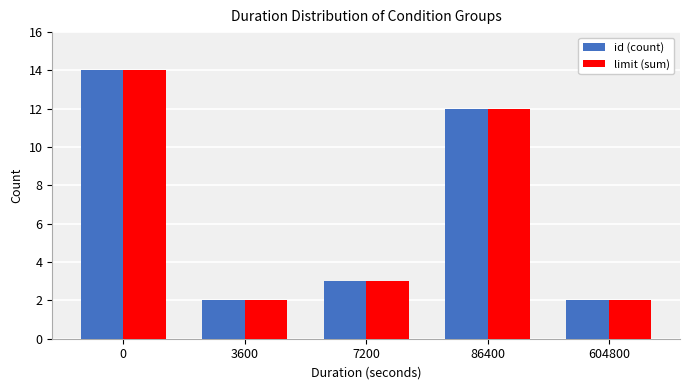

Read the limit (sum) value at 86400, to the nearest 10.

10